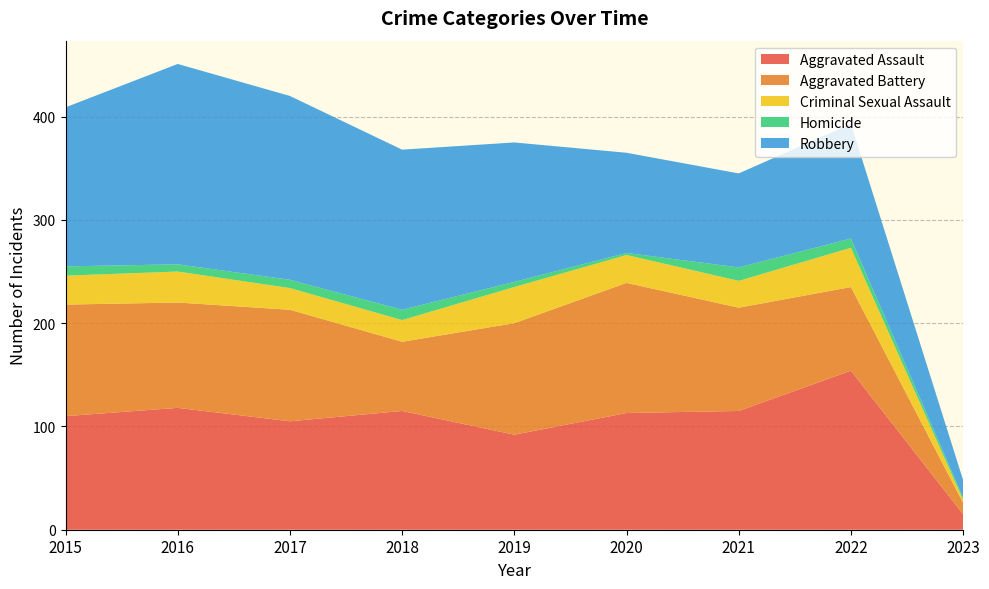

What is the sum of the Aggravated Battery values at 2022 and 2020?

207